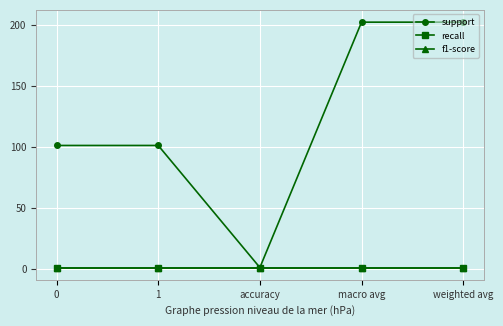

Does the chart have visible grid lines?

Yes